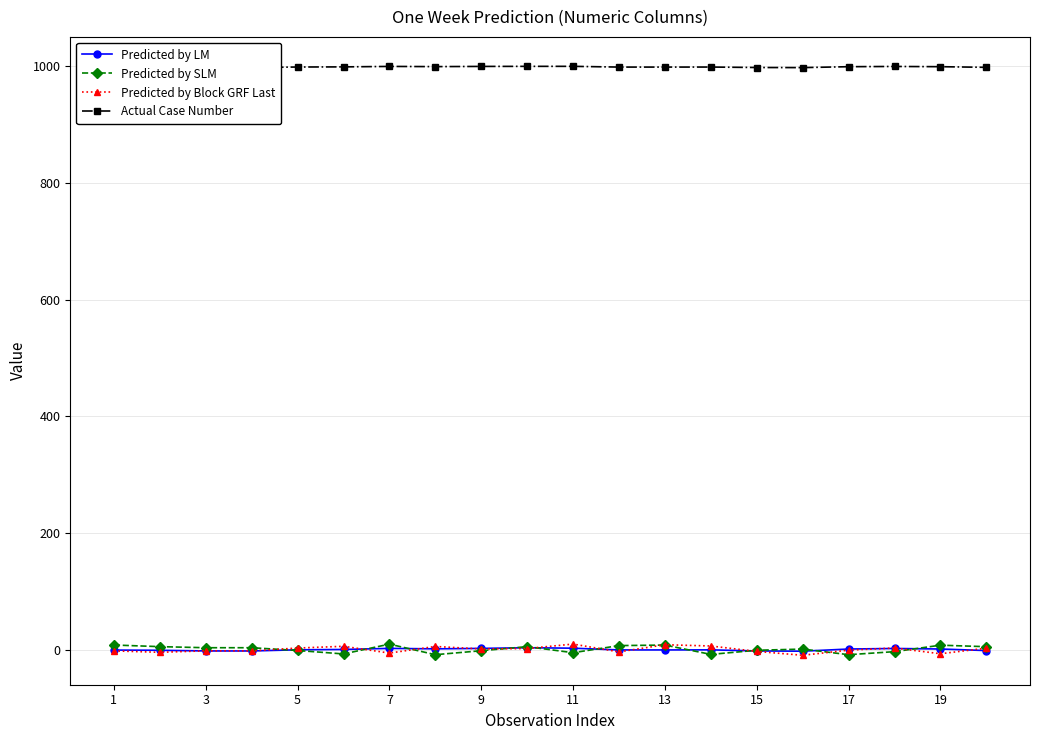

What is the minimum value for Actual Case Number?

997.5